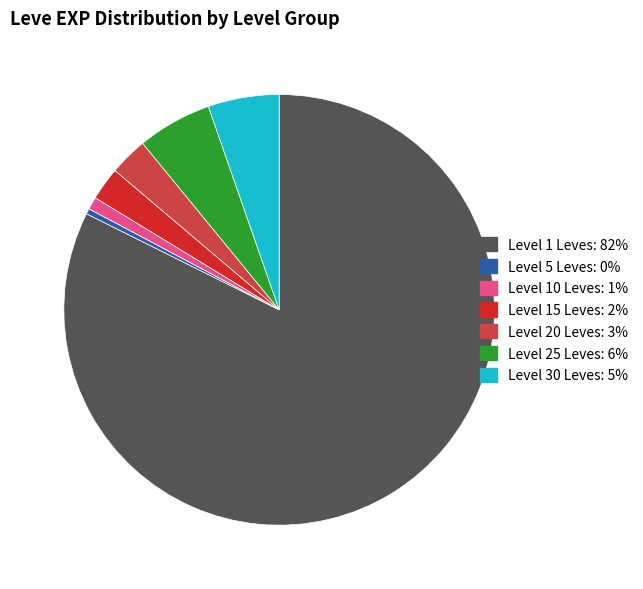

Does any single category account for the majority?

Yes